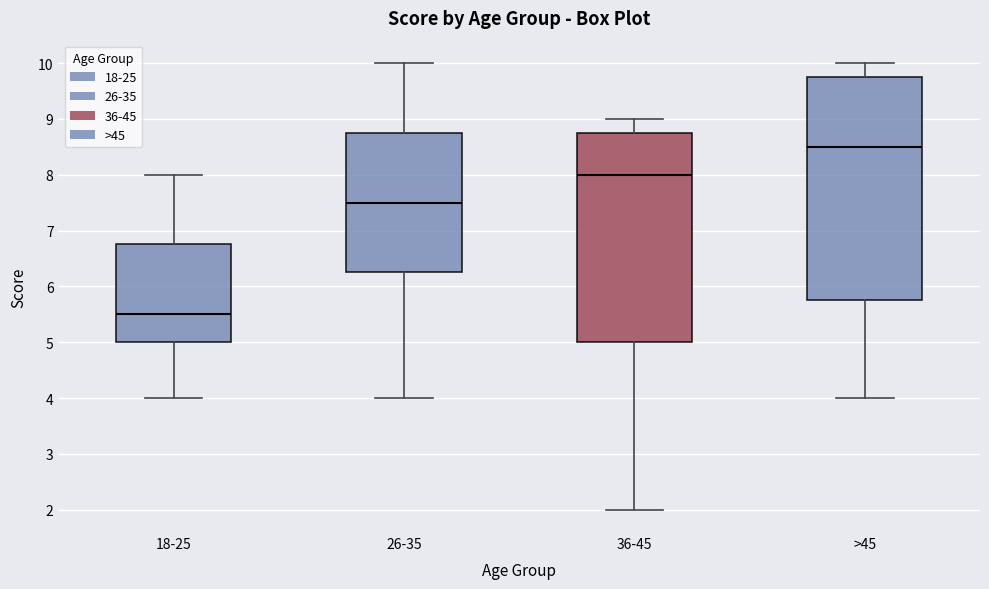

Reading left to right, transcribe this box plot: for each box, give where its median line is, the range the box spans, and where its two whiskers end, as read against the y-axis. The values are not printed on the chart, so give them approximately, as read against the axis.

18-25: median 5.5, box 5.0 to 6.8, whiskers 4.0 to 8.0
26-35: median 7.5, box 6.3 to 8.8, whiskers 4.0 to 10.0
36-45: median 8.0, box 5.0 to 8.8, whiskers 2.0 to 9.0
>45: median 8.5, box 5.8 to 9.8, whiskers 4.0 to 10.0